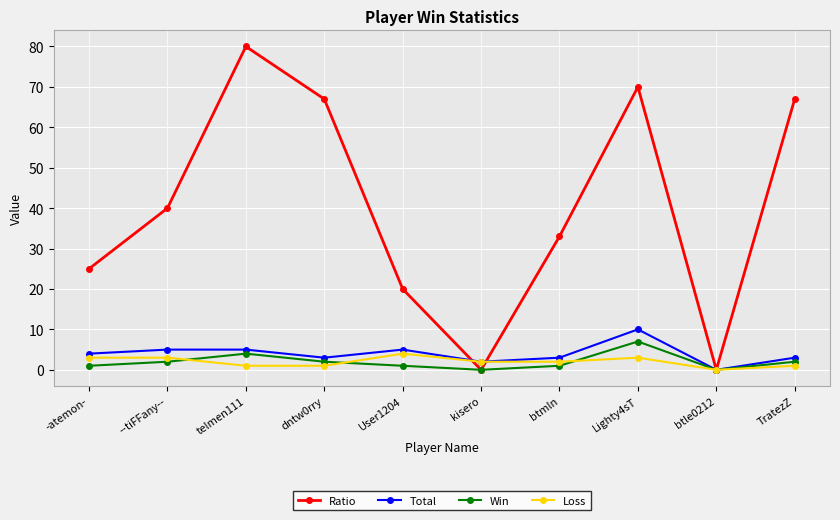

What is the difference between the maximum and minimum values in the Loss series?

4